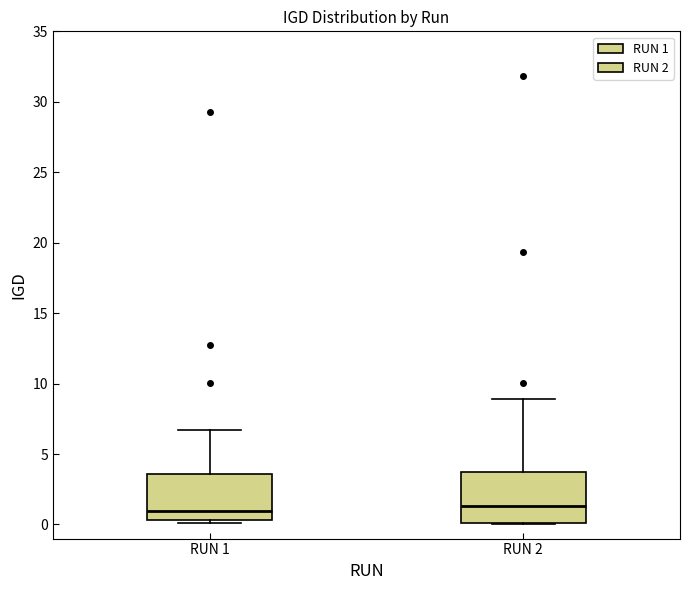

Where does the median line of the box for RUN 2 sit on the y-axis? The values are not printed on the chart, so give them approximately, as read against the axis.

1.5